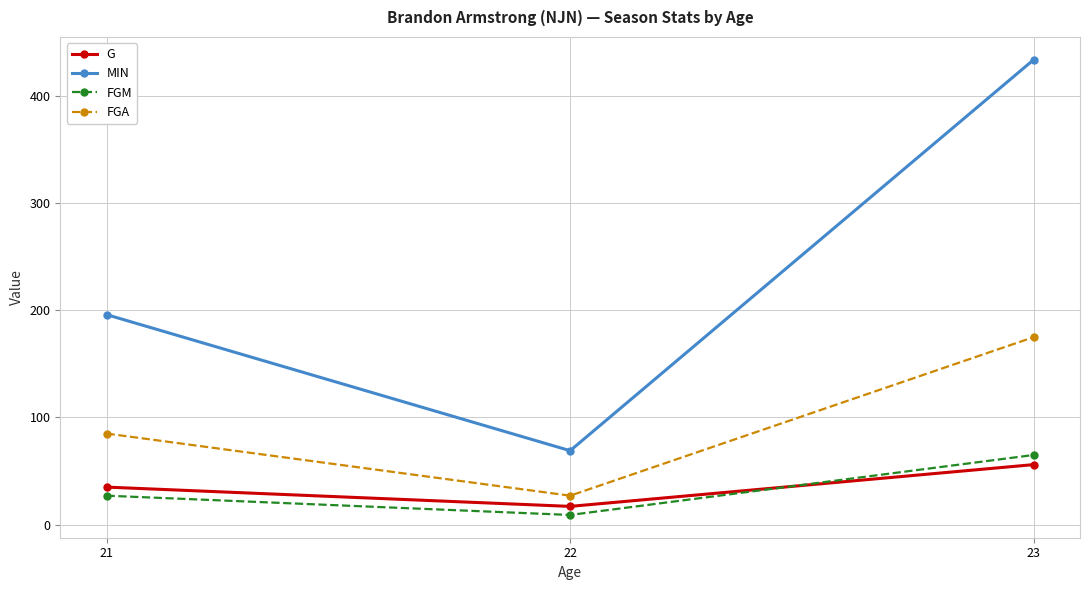

How many lines are shown in the chart?

4